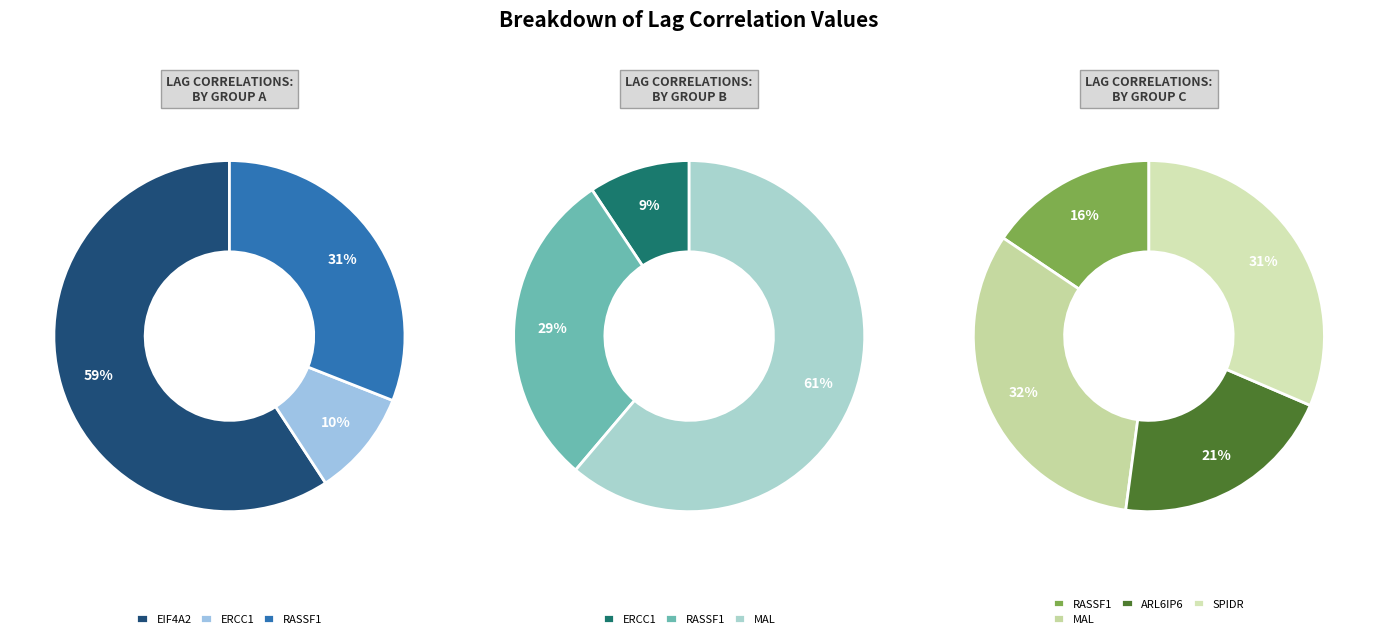

Do MAL+RNAseq and EIF4A2+RNAseq together represent more than half of the pie?

No